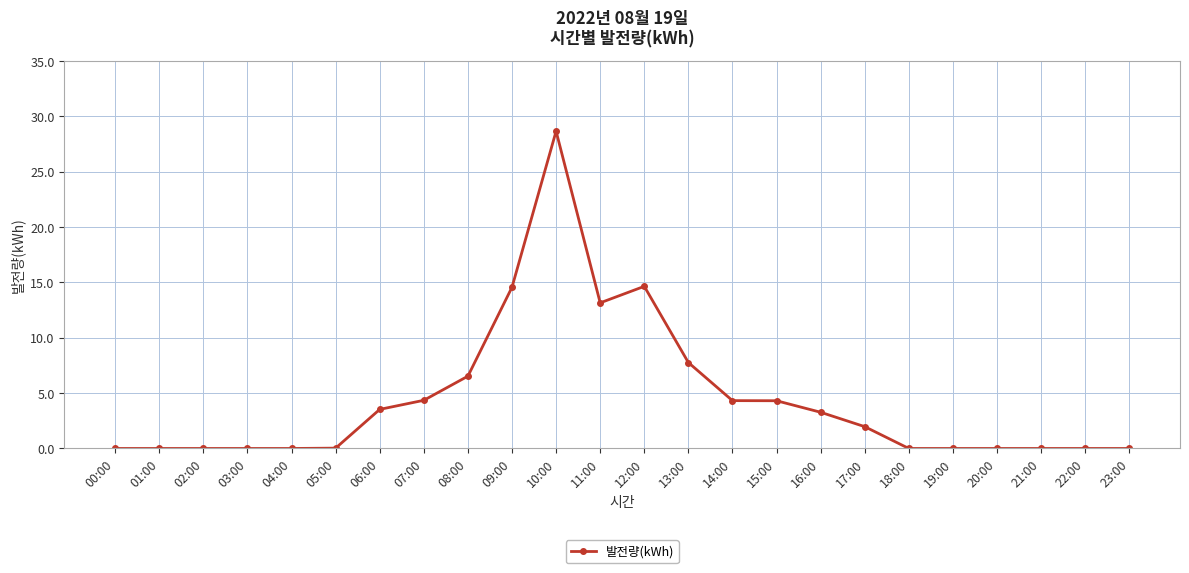

Is this an area chart (filled region under the line)?

No